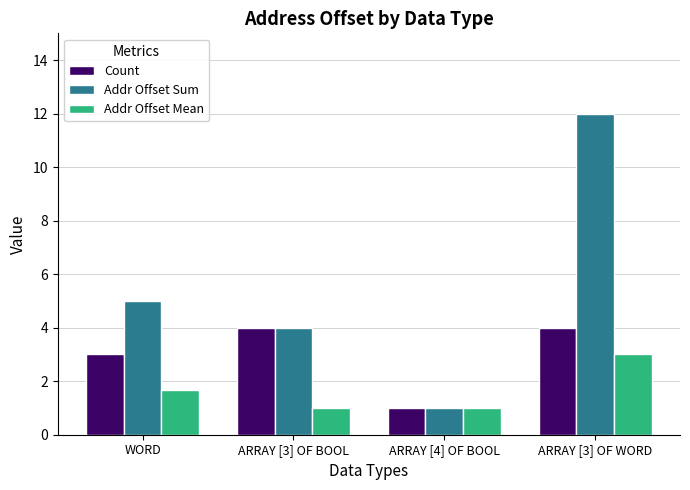

What is the difference between the maximum and minimum values in the Addr Offset Mean series?

2.0